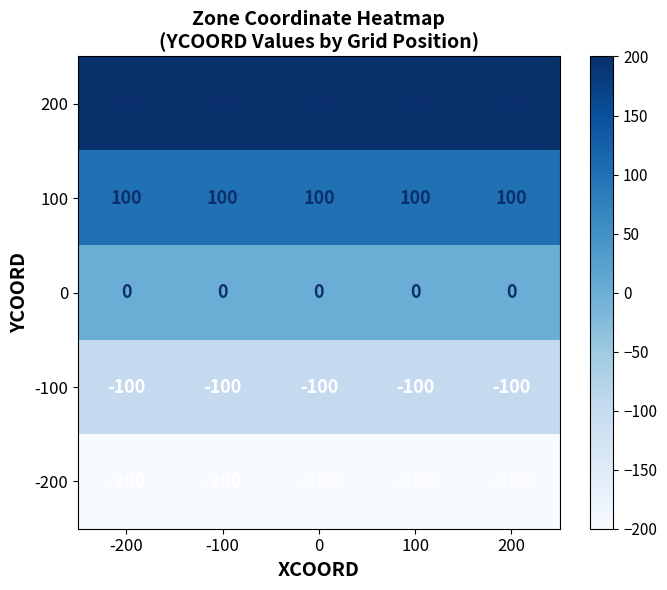

List the series in order of their peak value, highest first.

200, 100, 0, -100, -200